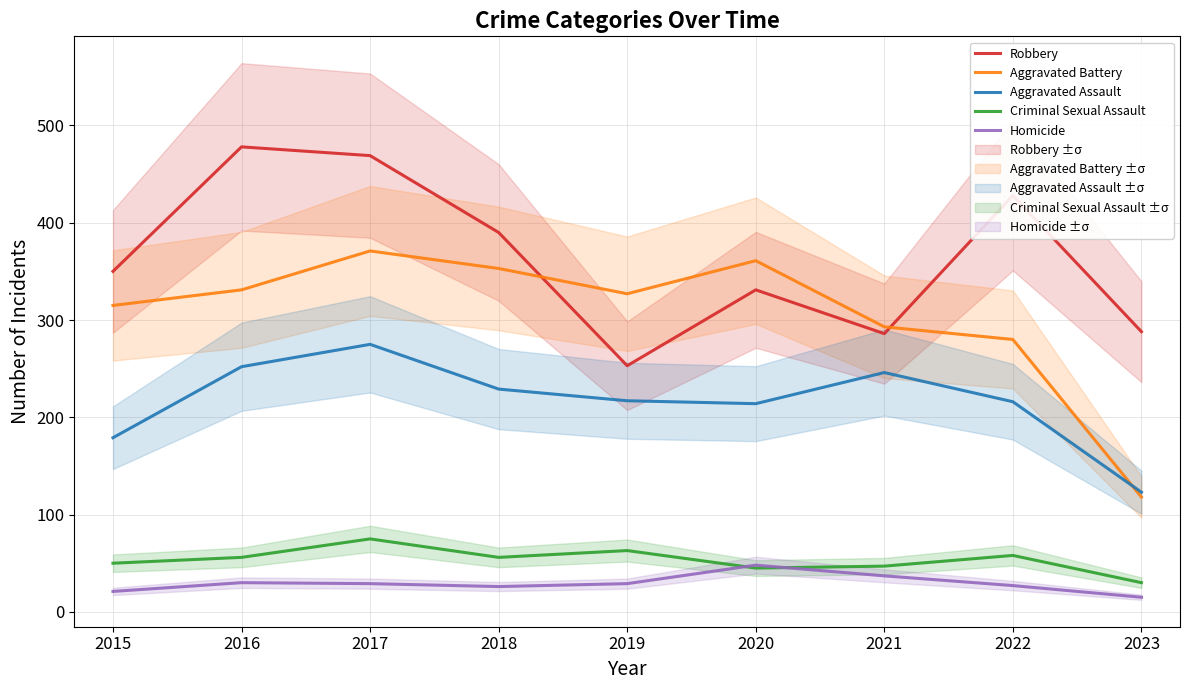

What is the difference between the highest and lowest values at 2016?

448